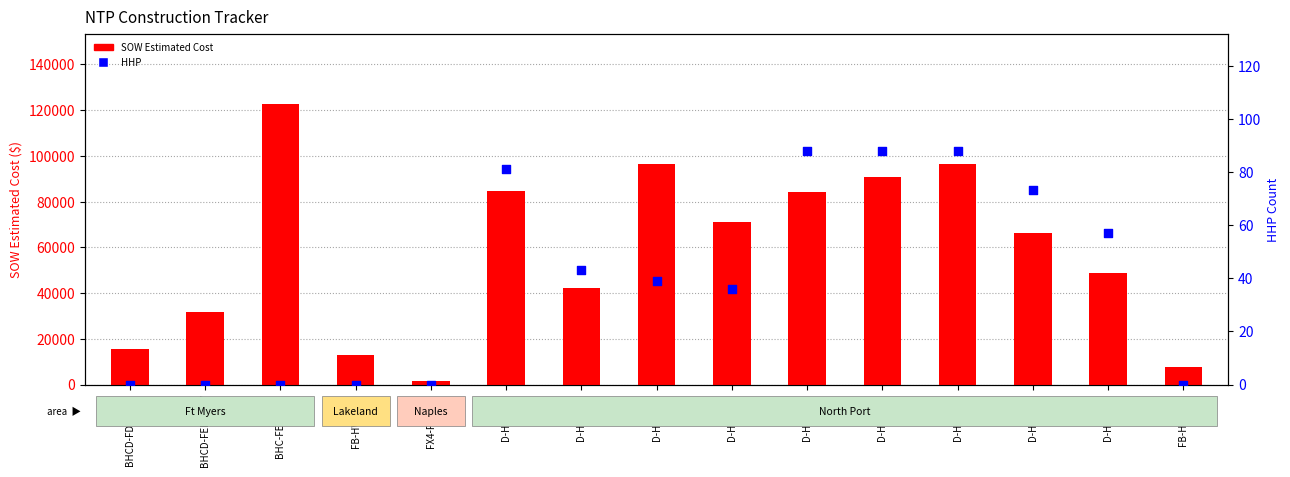

What is the total value across all series at D-HTB159?

48634.0